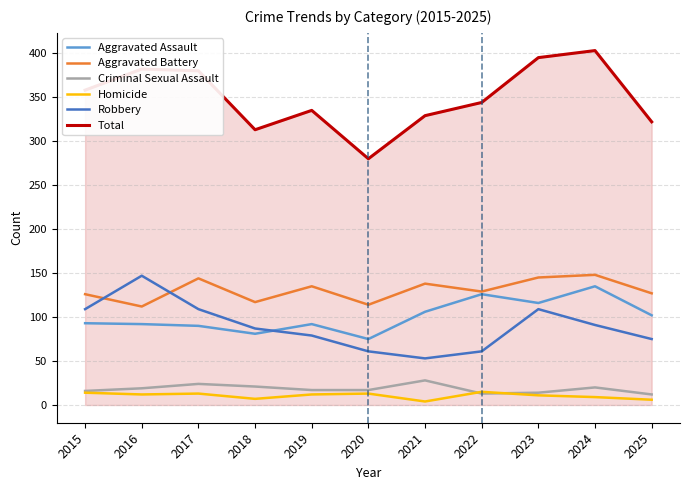

The value of Total at 2021 is 329. True or false?

True